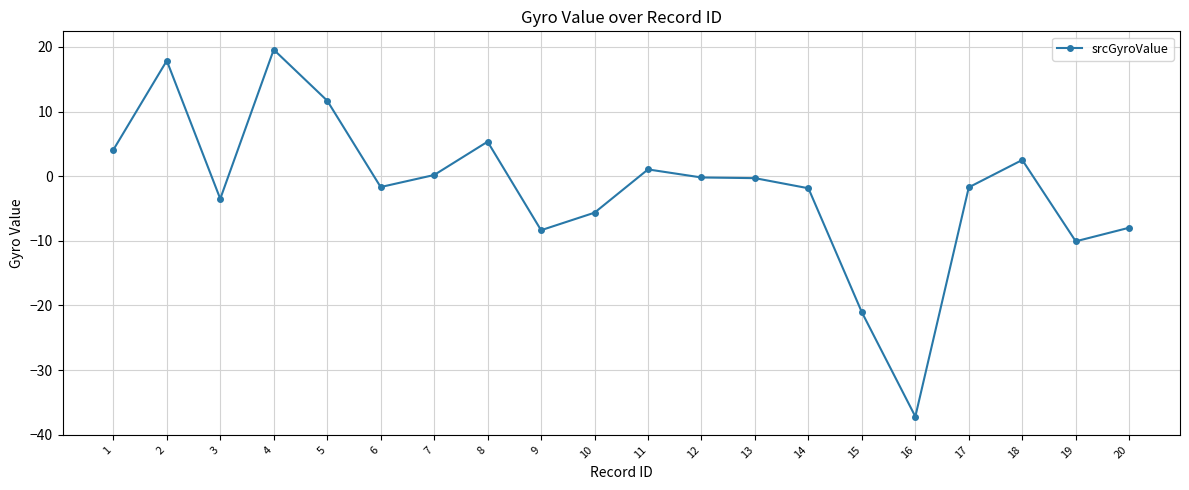

What is the sum of all values?

-37.2